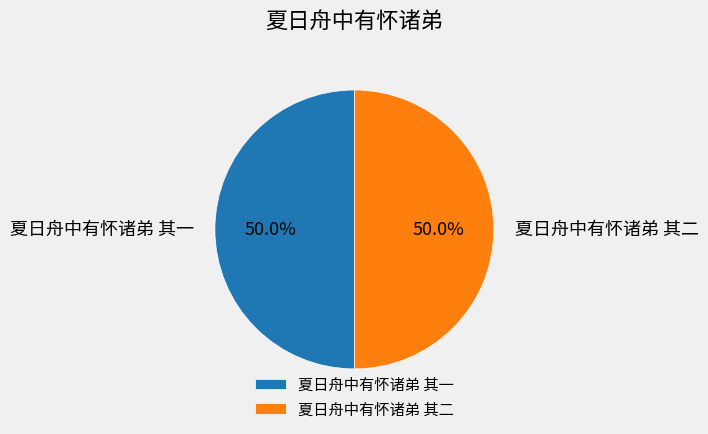

What percentage is NOT represented by 夏日舟中有怀诸弟 其二?

50.0%